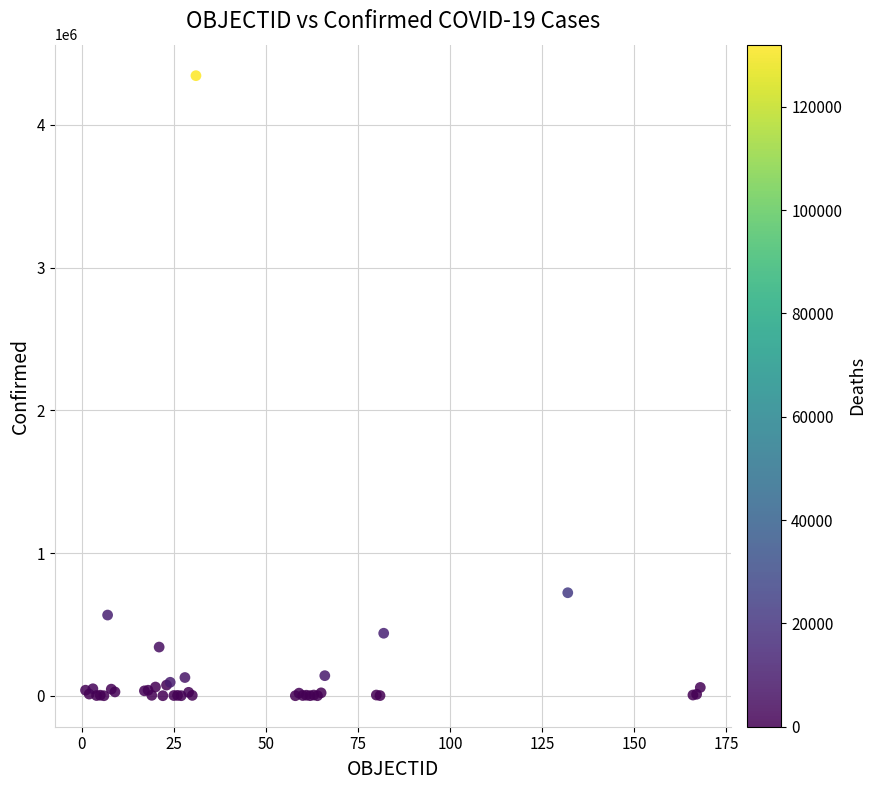

What Y value in the scatter plot is closest to 2172852?

721892